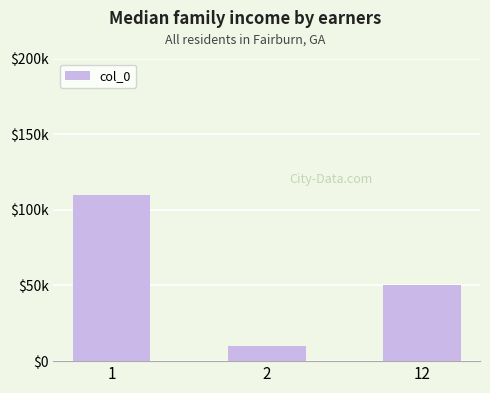

Where is the data nearest to the value 60000?

12